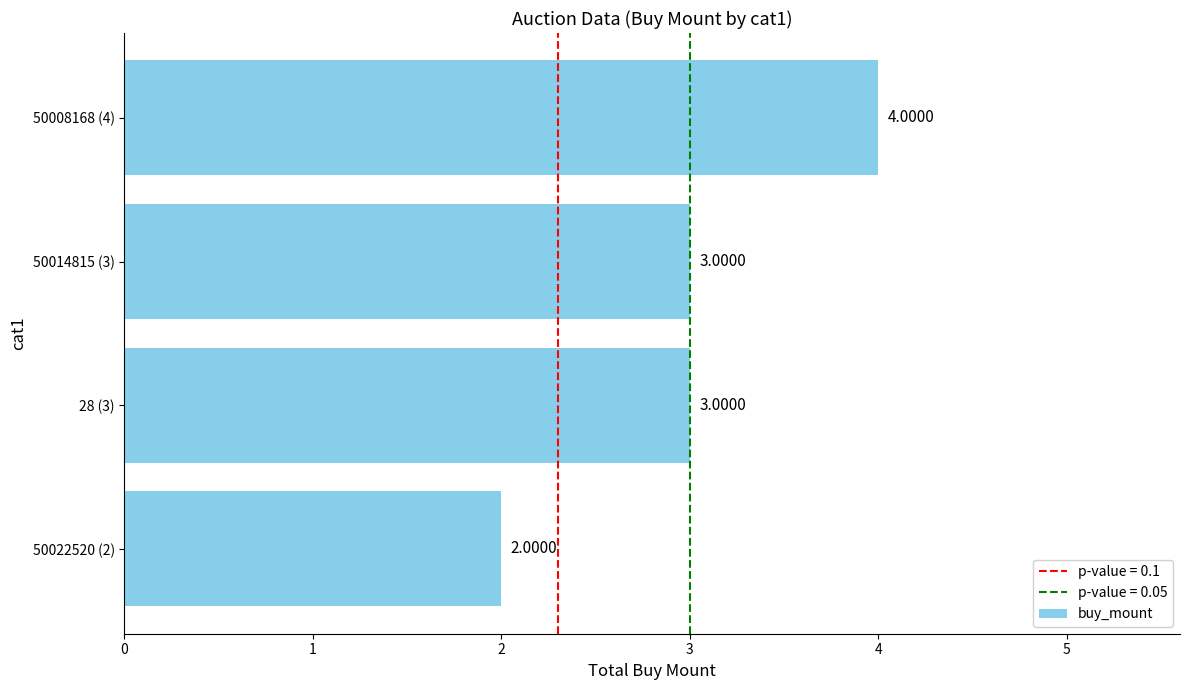

What is the sum of all values?

12